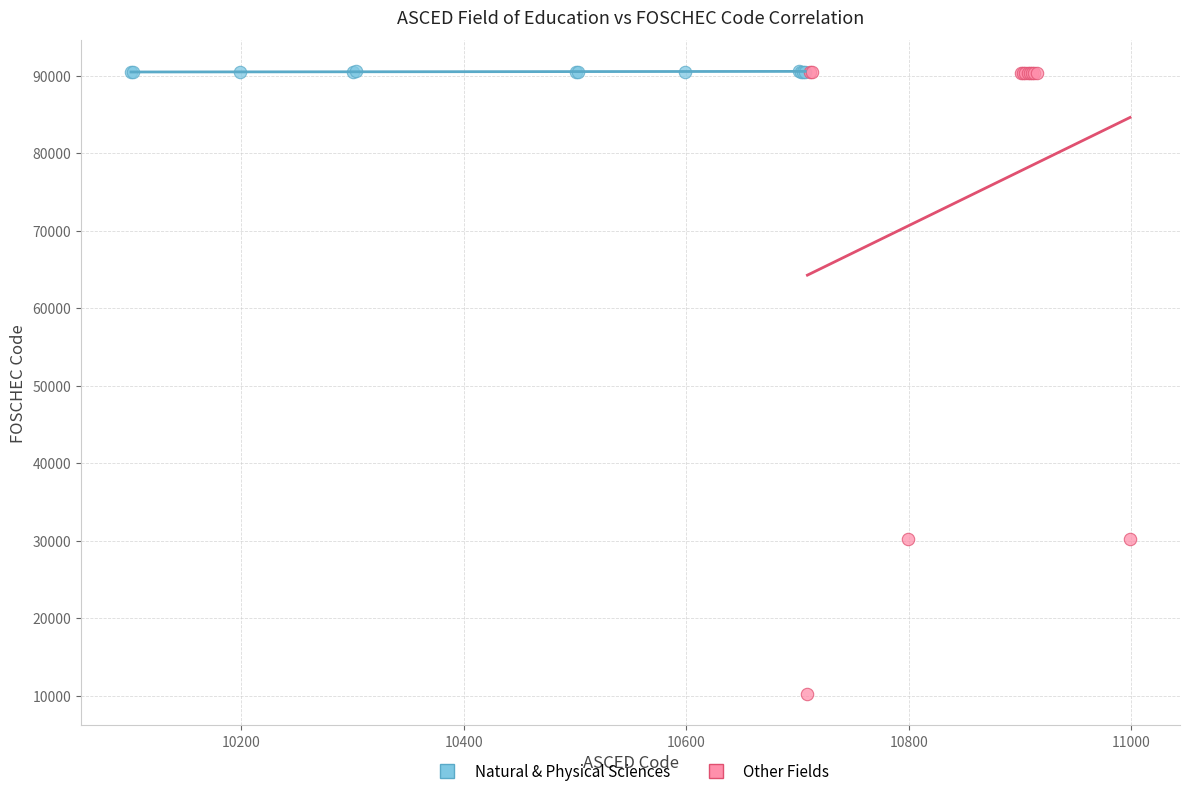

What are all the series names shown in the legend?

Natural & Physical Sciences, Other Fields